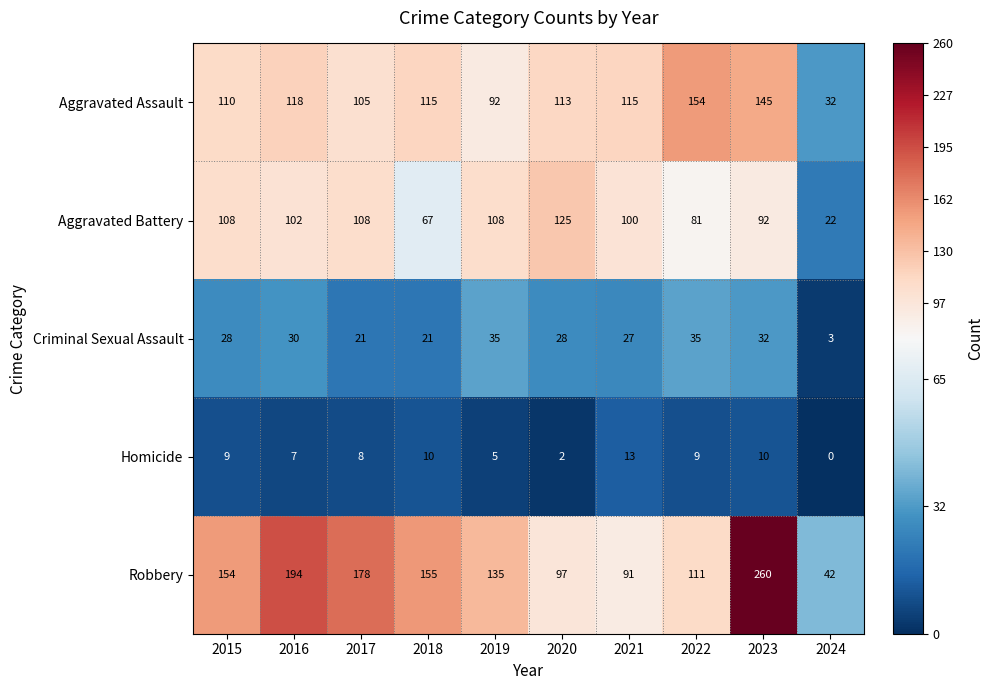

What is the sum of all Robbery values?

1417